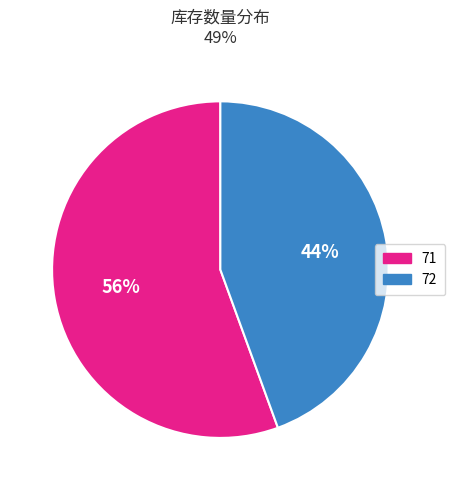

The 72 slice represents 38% of the pie. True or false?

False